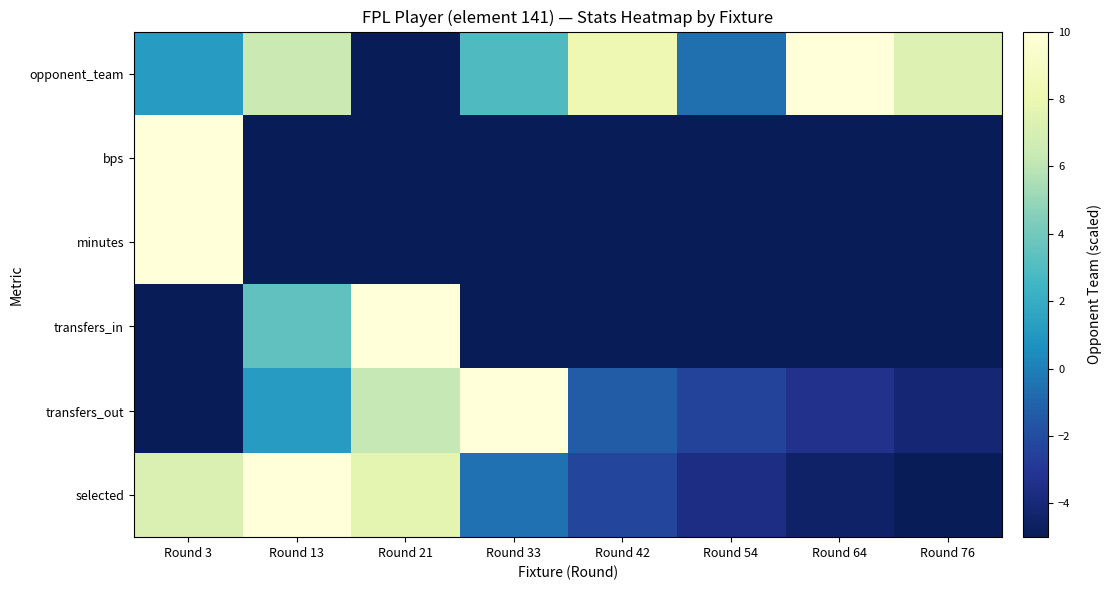

What is the greatest value displayed?

10.0